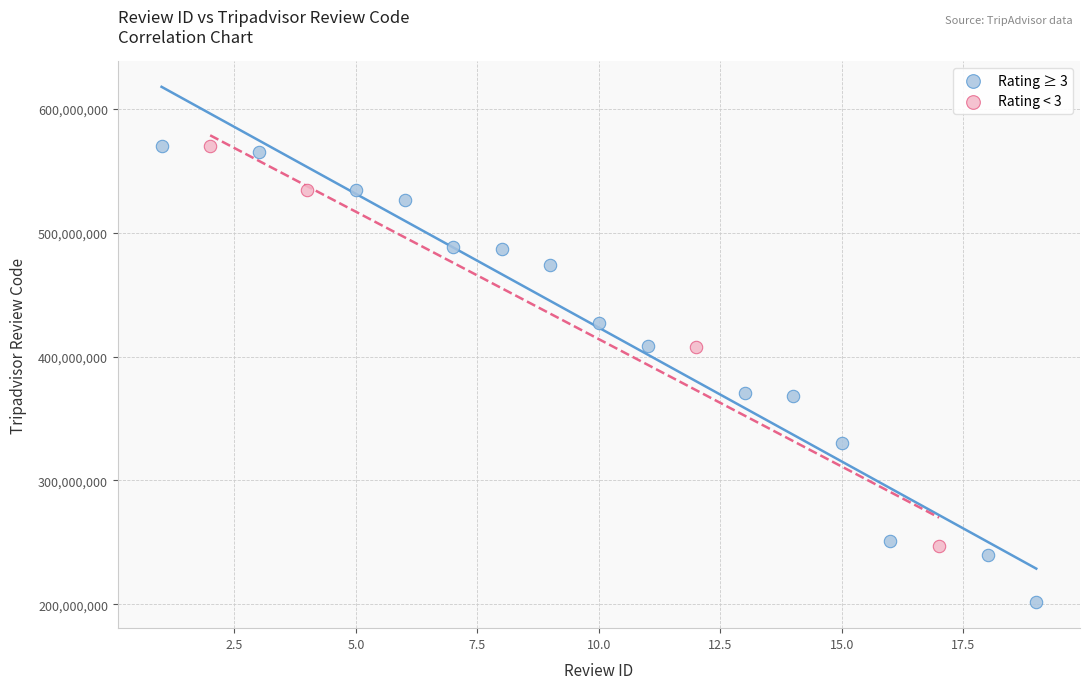

Which series has the largest Y range (max minus min)?

Rating ≥ 3